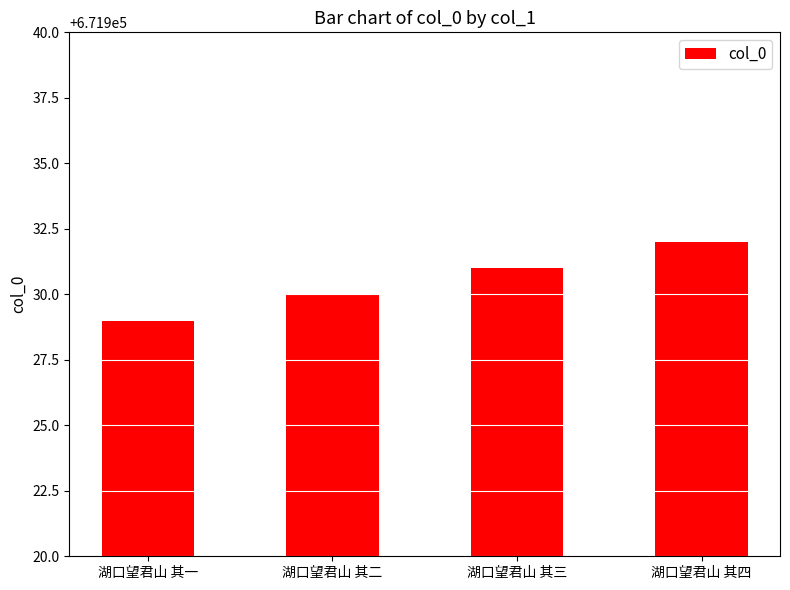

What position from the right is 湖口望君山 其一?

4